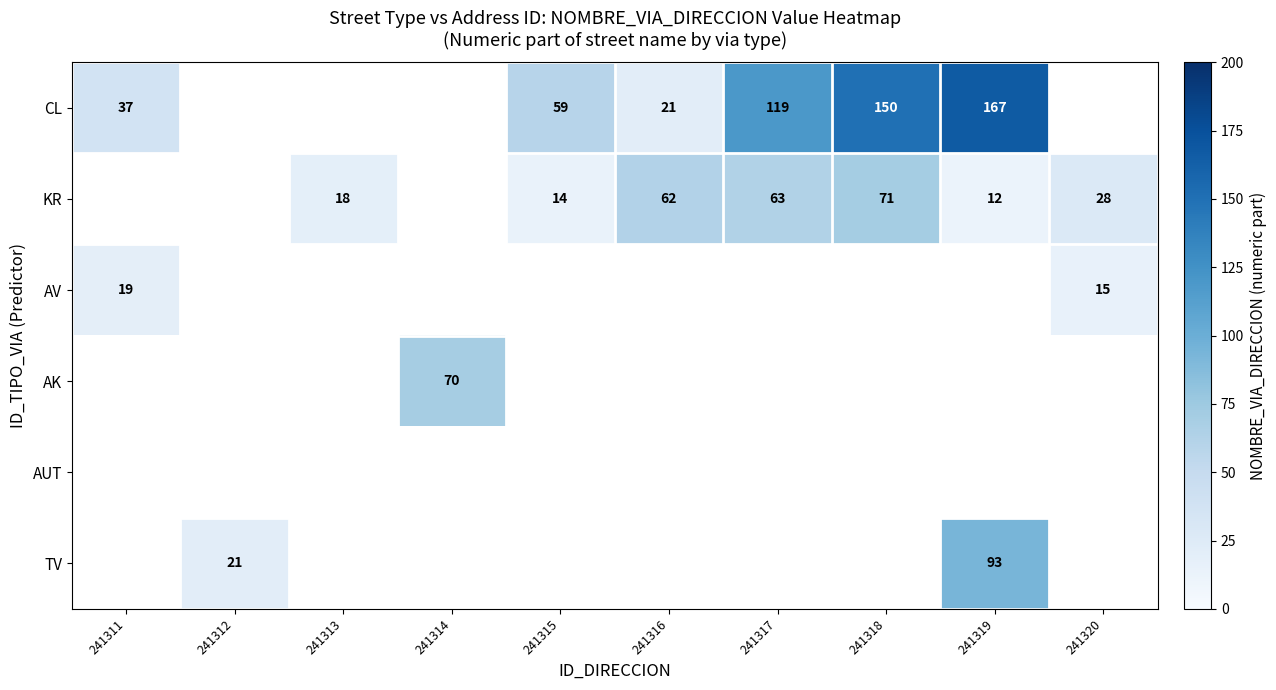

Is the value of KR at 241316 greater than the value of AV at 241320?

Yes